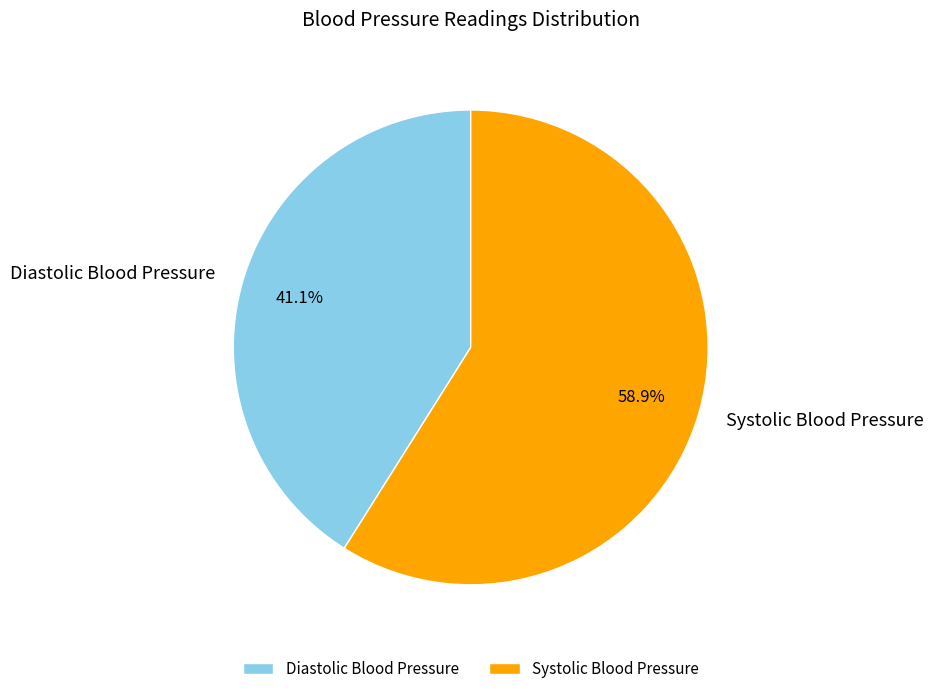

Is there a majority slice in this chart?

Yes